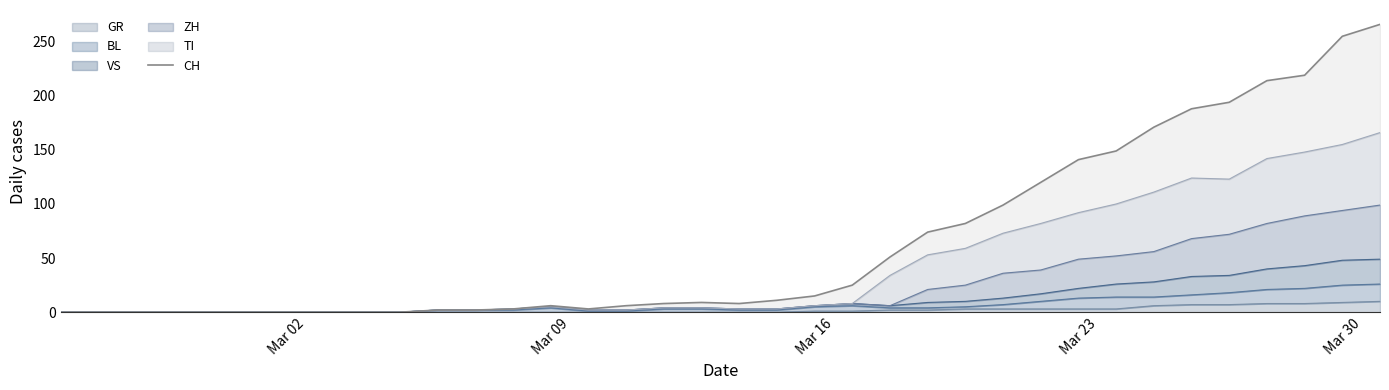

What is the sum of all values?

2321